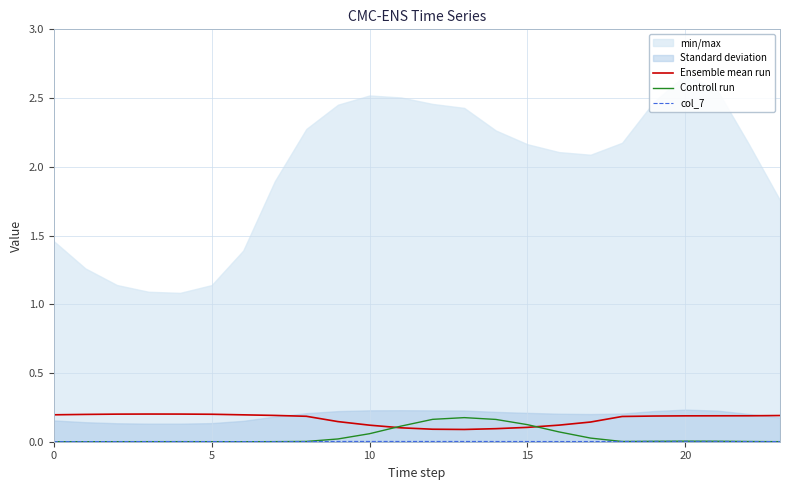

The Ensemble mean run series shows 0.3 at 5. True or false?

False